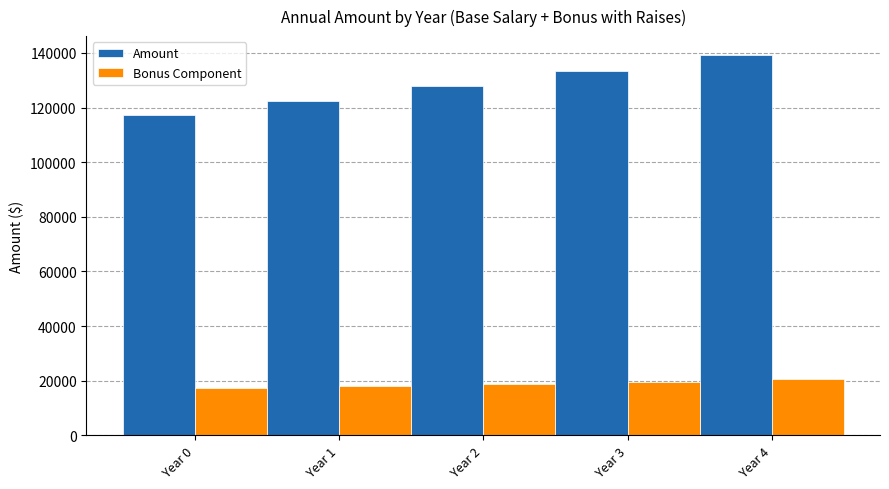

What are all the series names shown in the legend?

Amount, Bonus Component